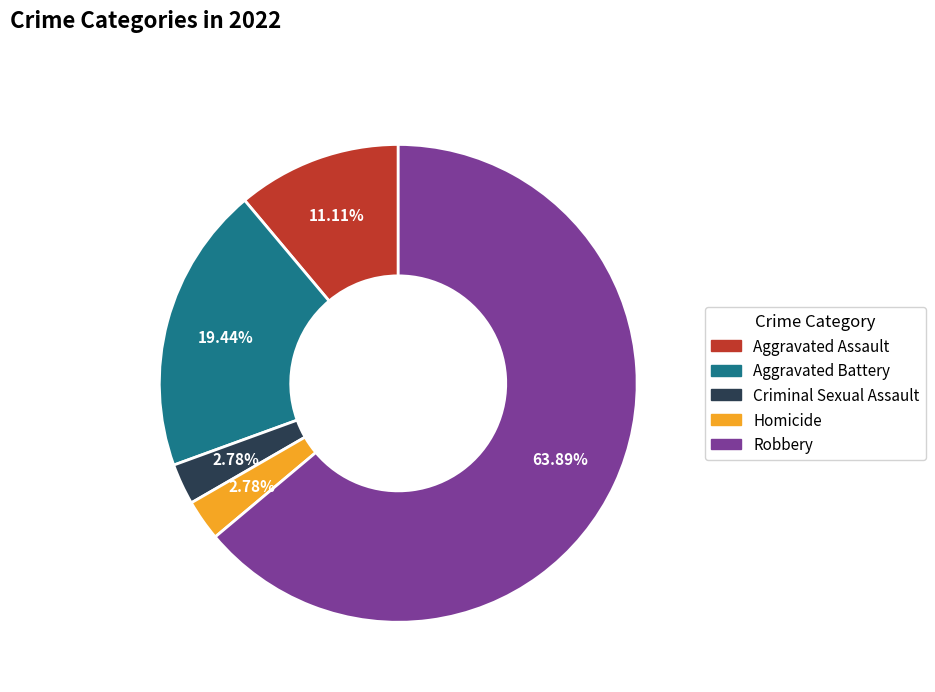

True or false: Criminal Sexual Assault accounts for 16% of the total.

False